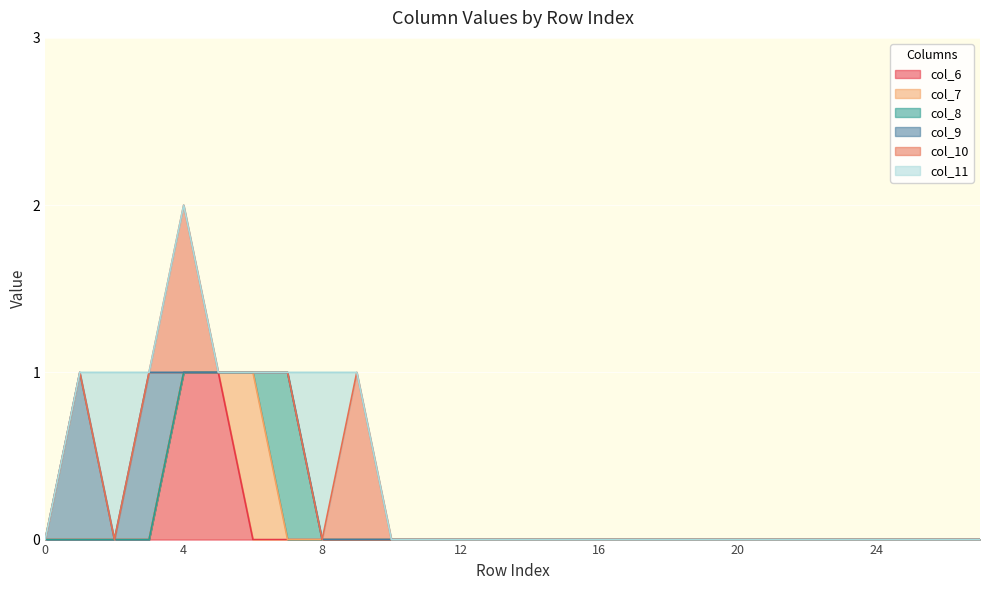

At which category is the sum across all series the highest?

4